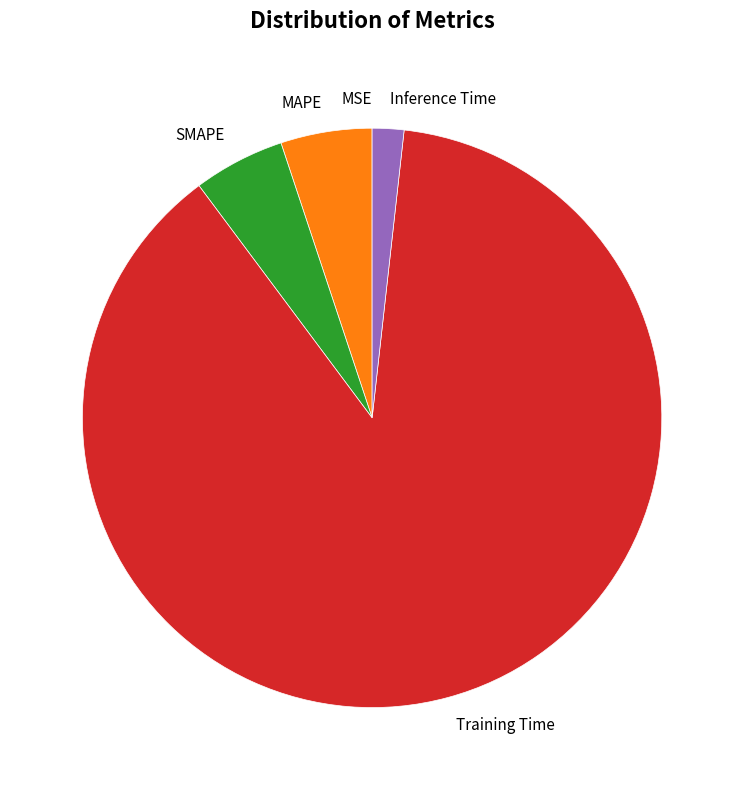

Do MAPE and Inference Time together represent more than half of the pie?

No